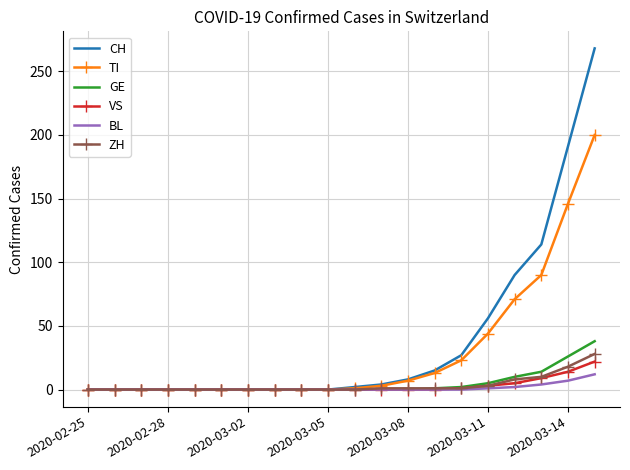

Which series has the largest range (max minus min)?

CH